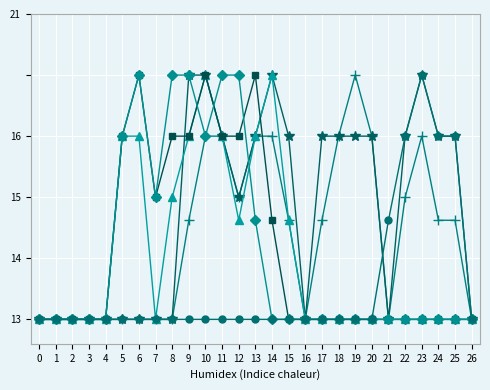

Does the chart have visible grid lines?

Yes